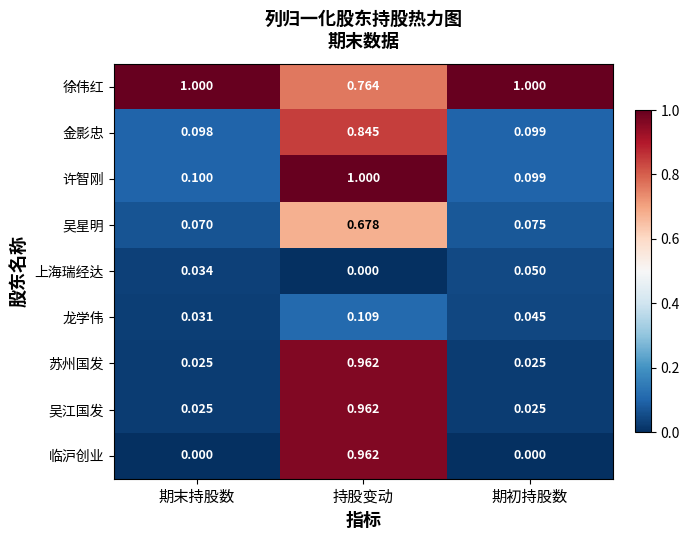

Which category has the lowest value in the 金影忠 series?

期末持股数